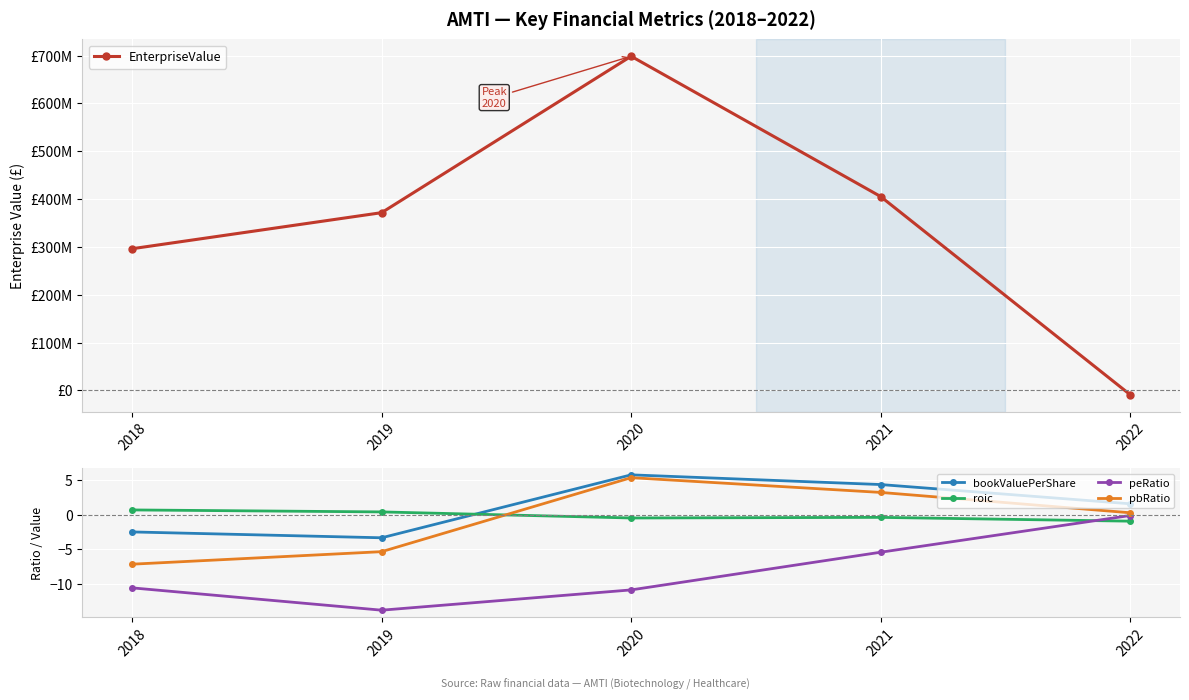

At 2020, list the series in order from smallest to largest.

peRatio, roic, pbRatio, bookValuePerShare, EnterpriseValue